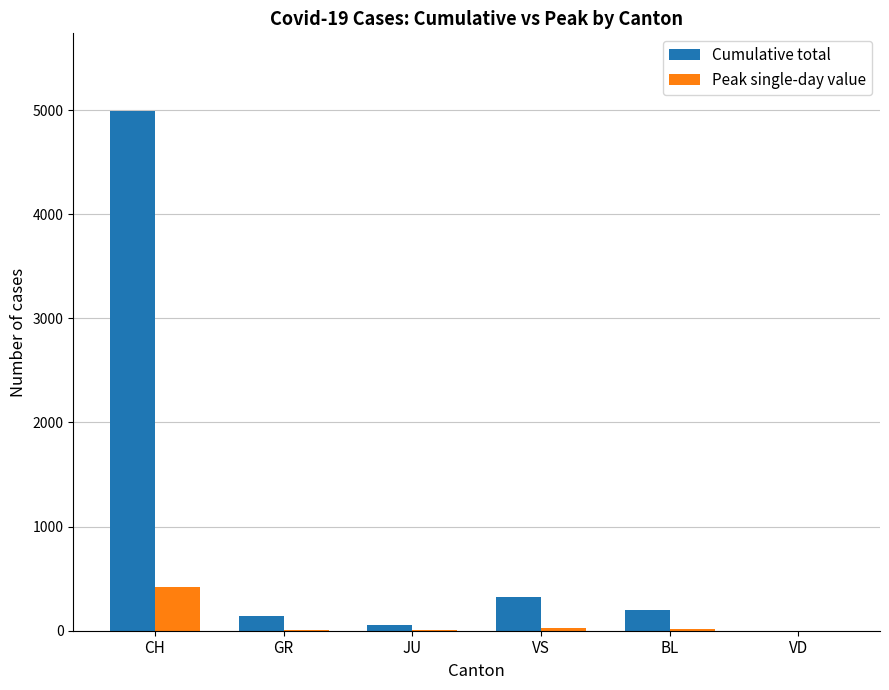

At which label does Cumulative total first exceed 202?

CH